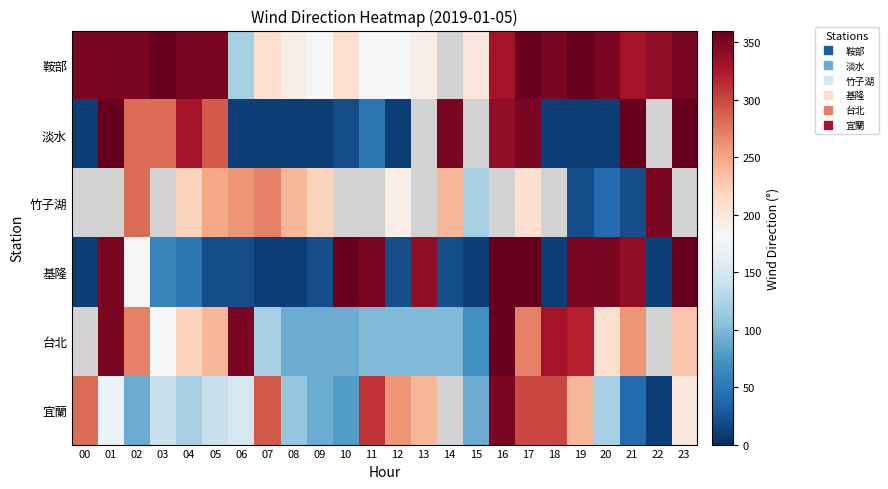

At which category is the sum across all series the highest?

17